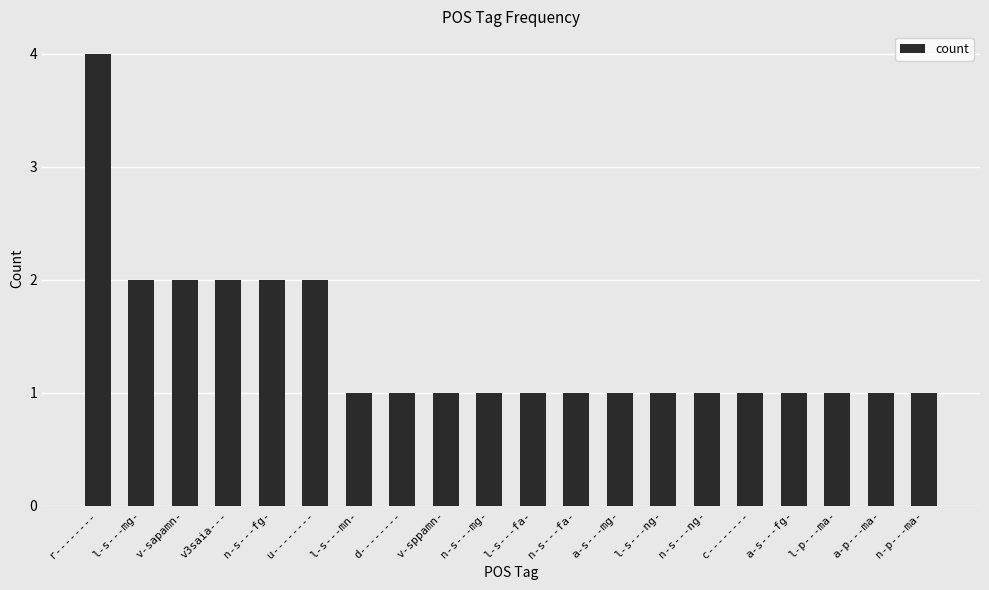

What is the greatest value displayed?

4